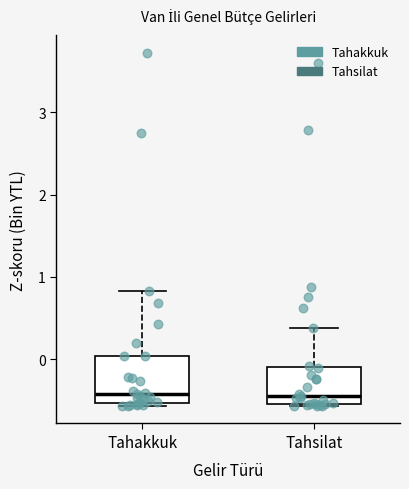

Which box is the tallest, from its lower edge to its upper edge?

Tahakkuk